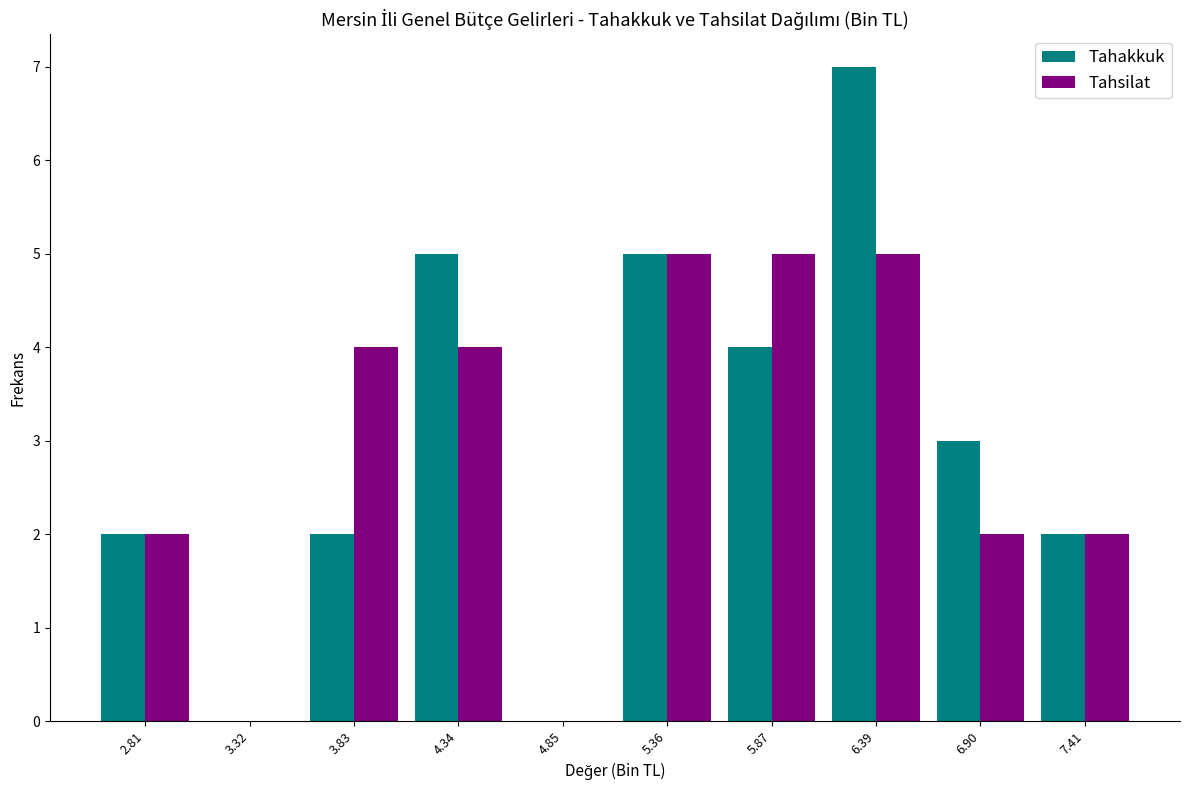

What is the height of the Tahakkuk bar covering 5.6 to 6.1 on the x-axis? Neither the bar edges nor the heights are printed on the chart, so give them approximately, as read against the axes.

4